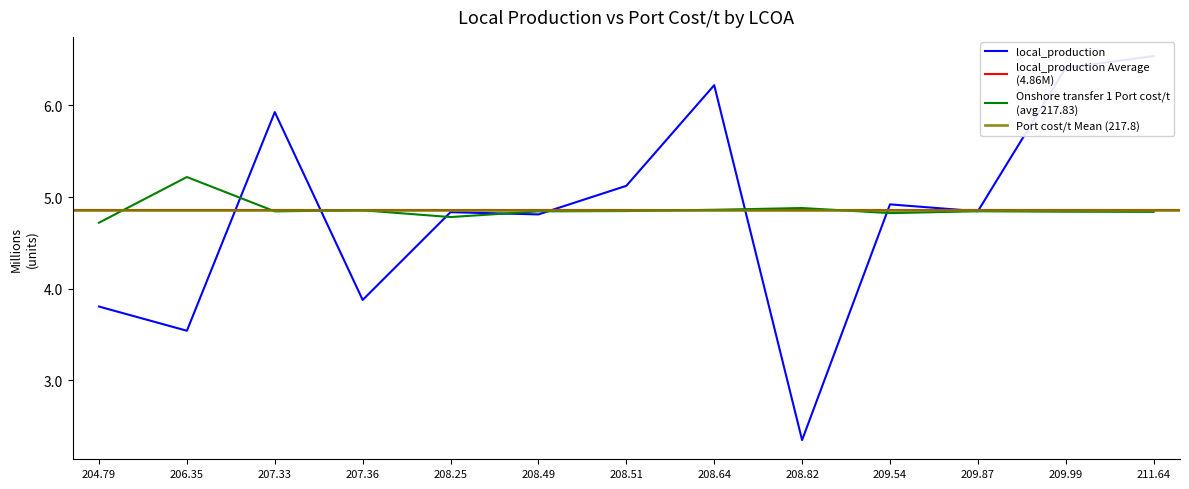

Between which two adjacent categories do local_production and Onshore transfer 1 Port cost/t first intersect?

206.35 and 207.33